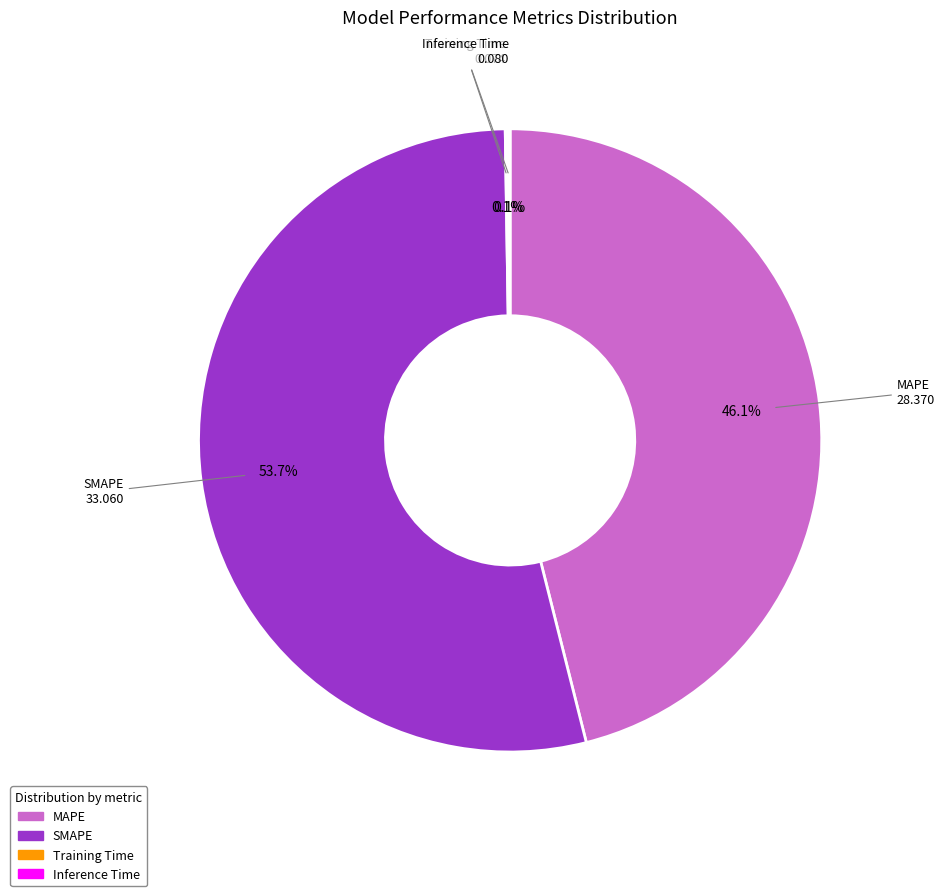

Which category accounts for the majority?

SMAPE